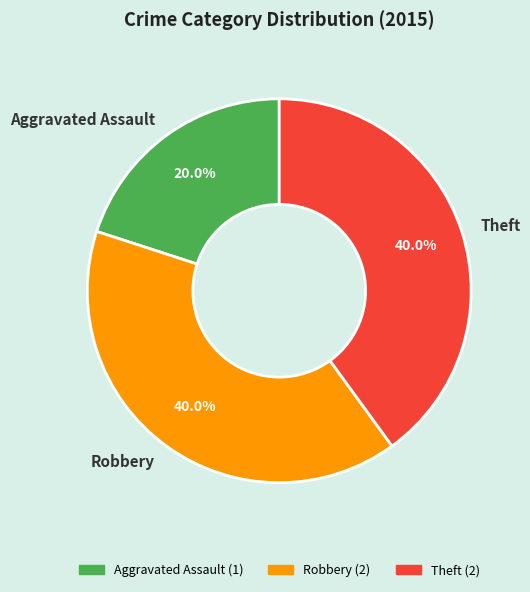

What is the ratio of the value at Aggravated Assault to the value at Robbery?

0.5